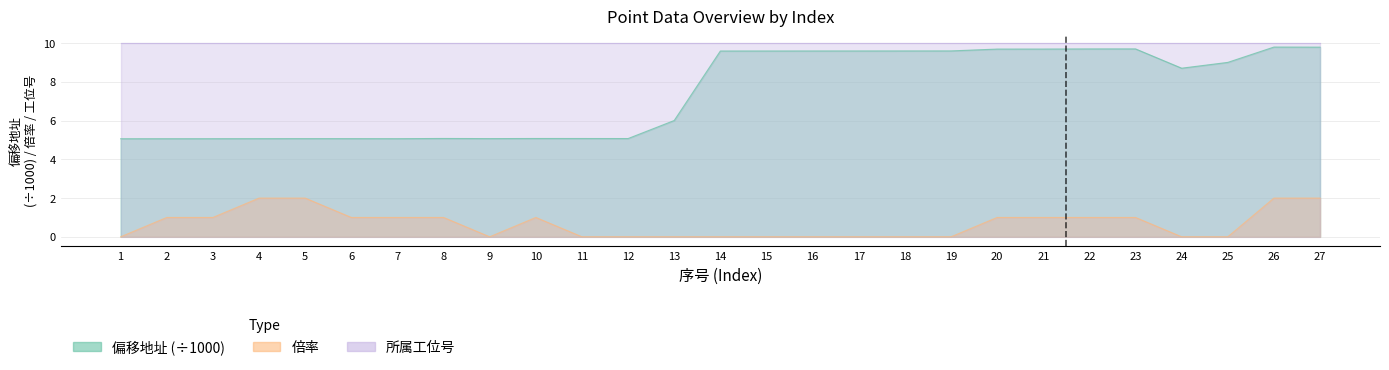

True or false: 偏移地址 and 倍率 cross at least once.

False